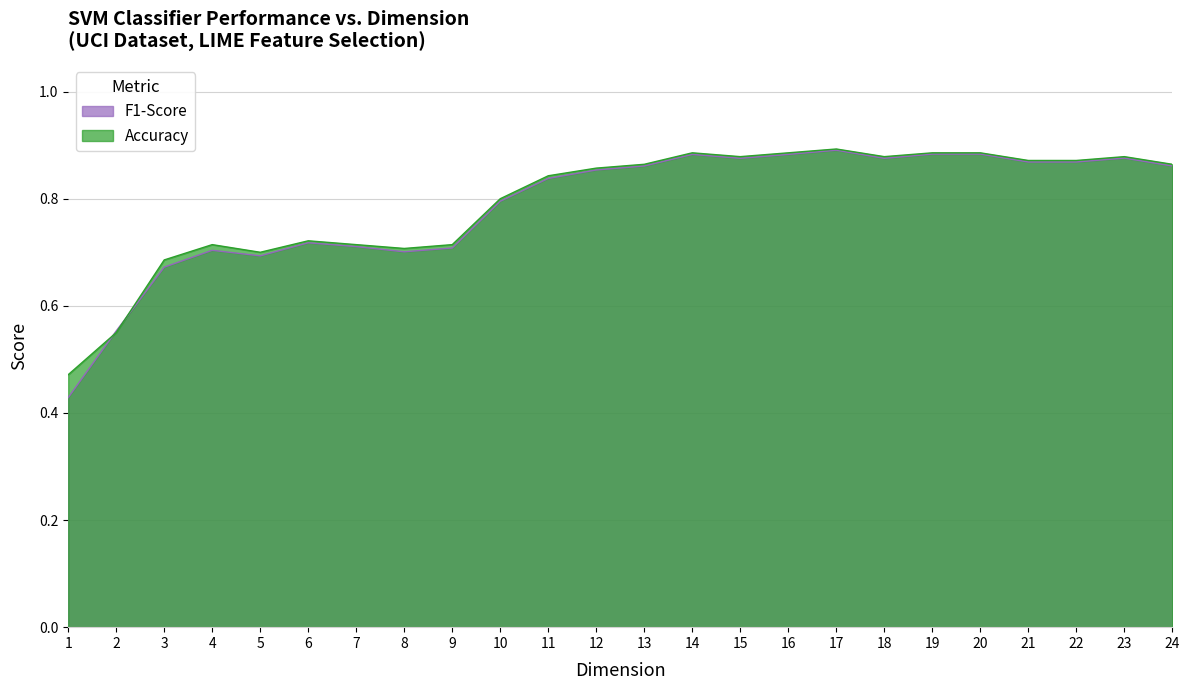

Rank the categories by Accuracy value from lowest to highest.

1, 2, 3, 5, 8, 4, 7, 9, 6, 10, 11, 12, 13, 24, 21, 22, 15, 18, 23, 14, 16, 19, 20, 17